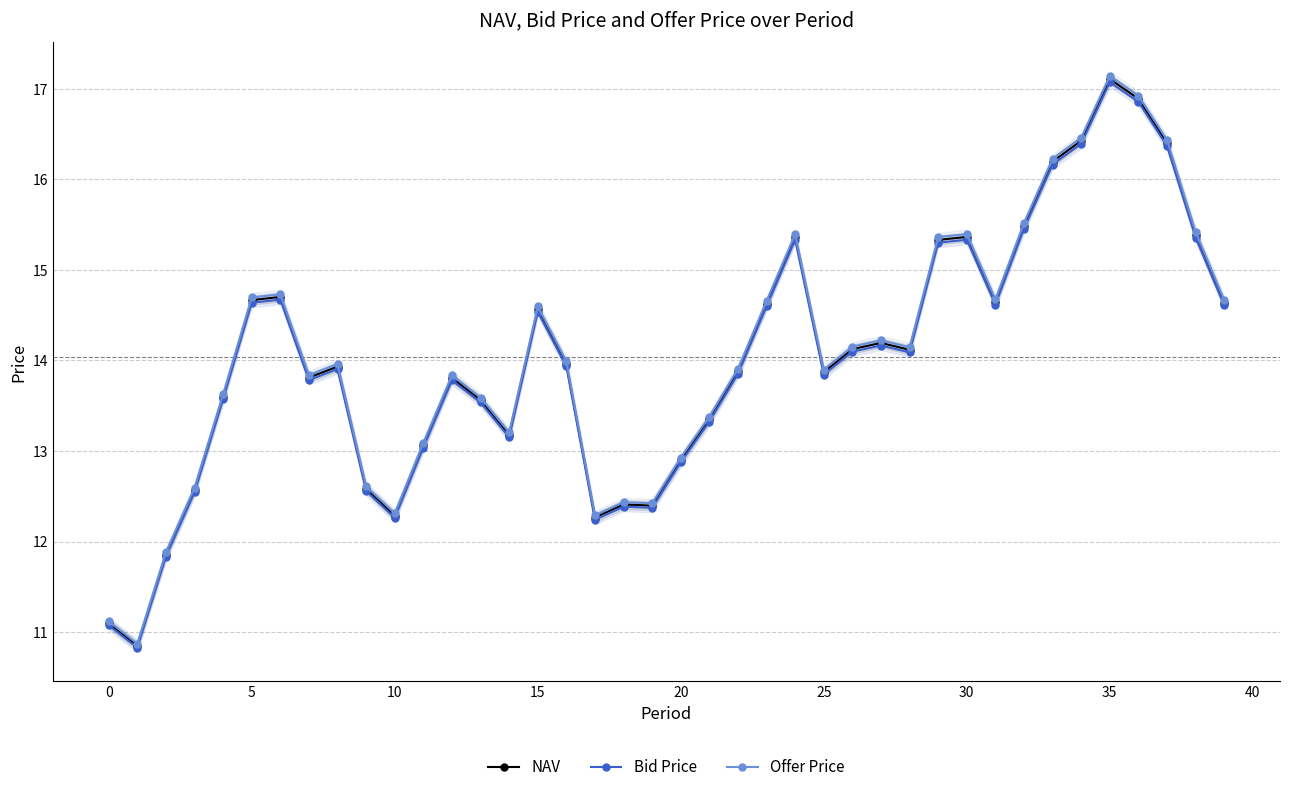

What is the difference between the second highest and minimum values in the NAV series?

6.0